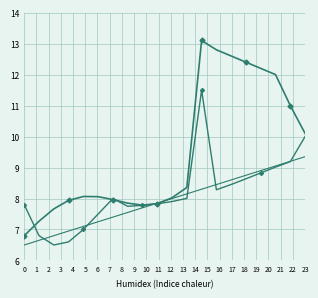

True or false: Base Min has a value of 2.6 at 7.

False